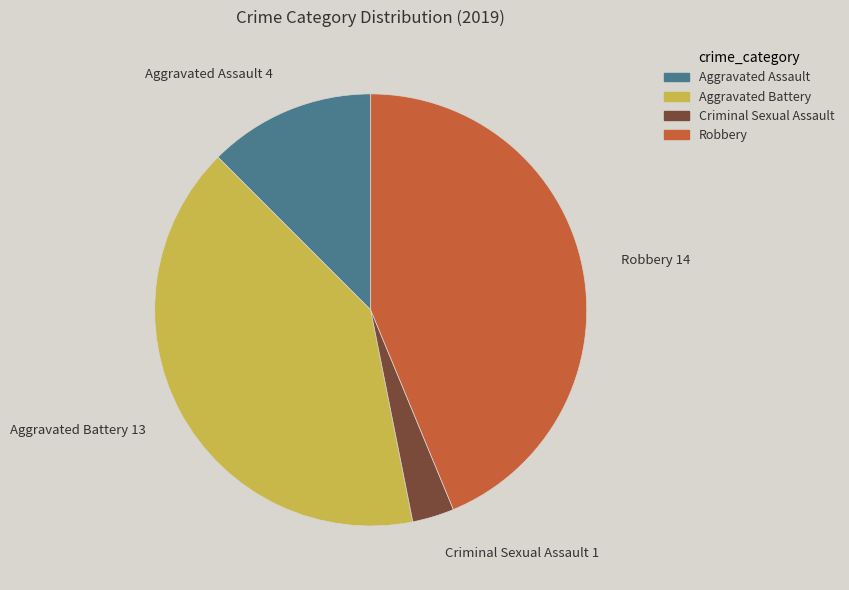

Is there a majority slice in this chart?

No